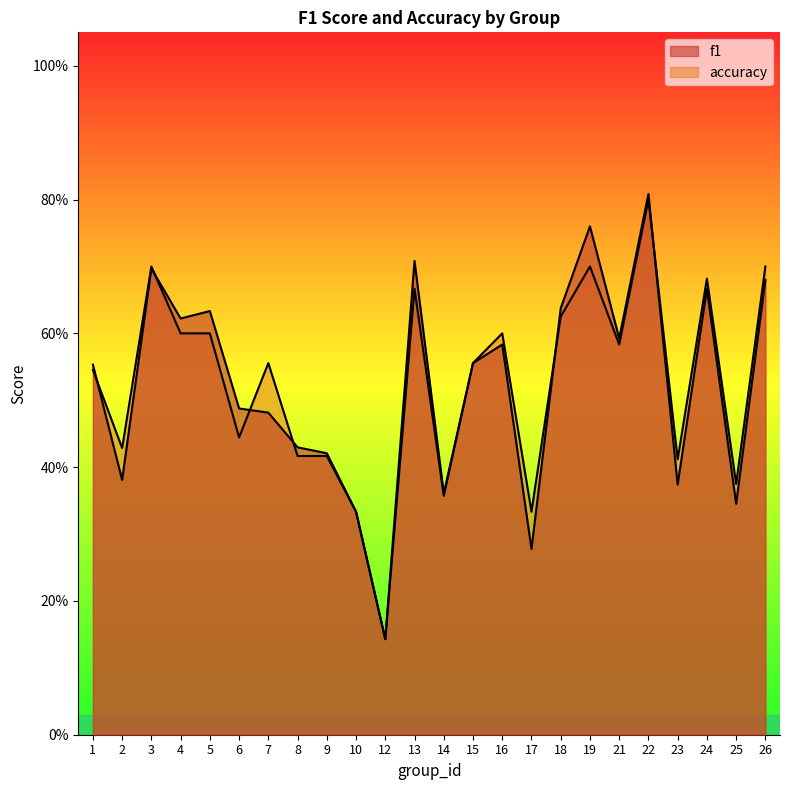

Does the chart have visible grid lines?

No